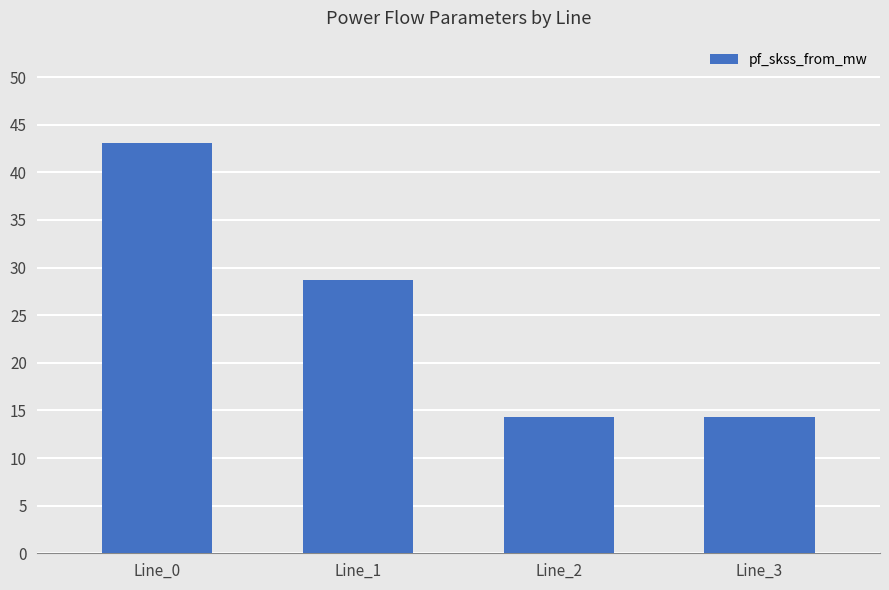

What is the value of the 1st bar from the left?

43.1